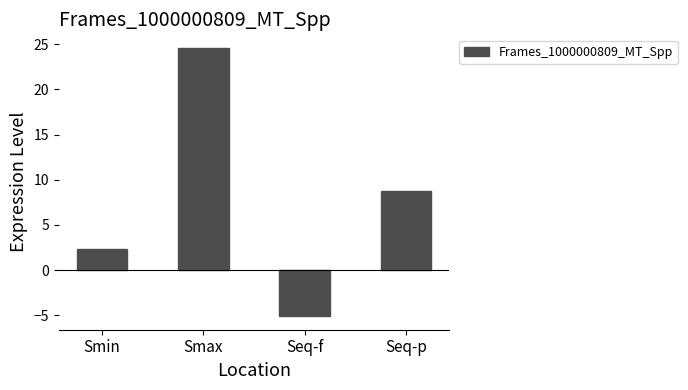

What is the sum of all values?

30.5